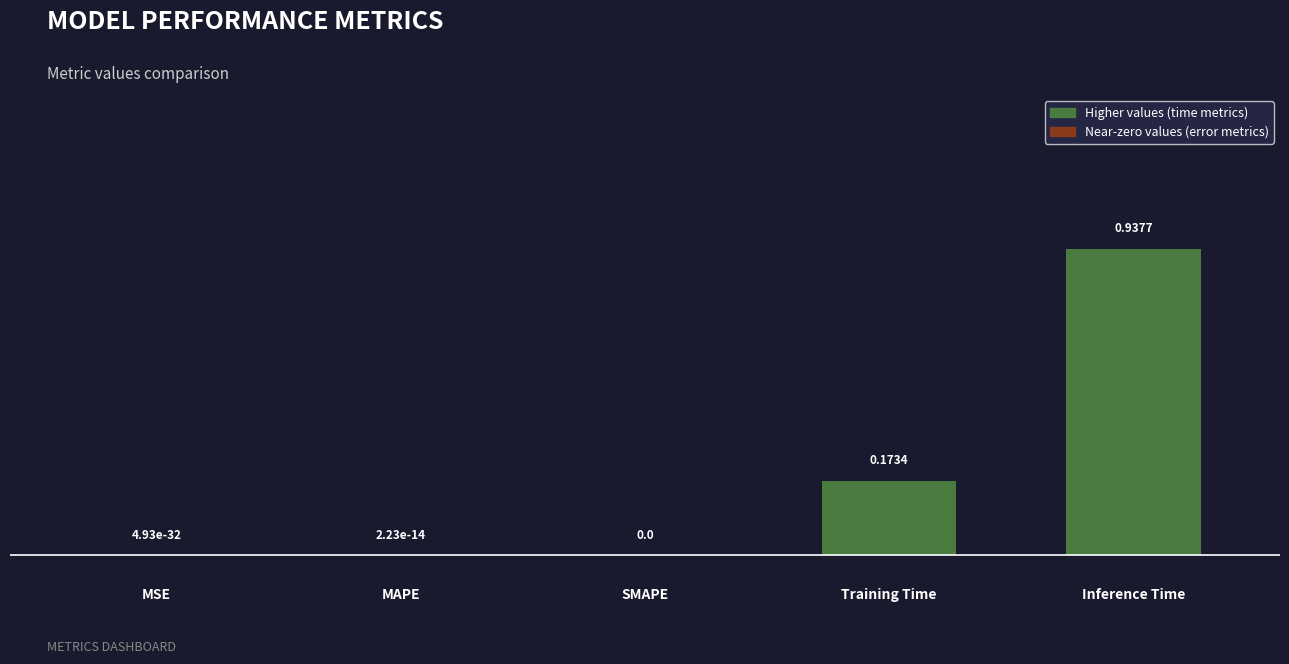

What is the sum of all values?

0.8